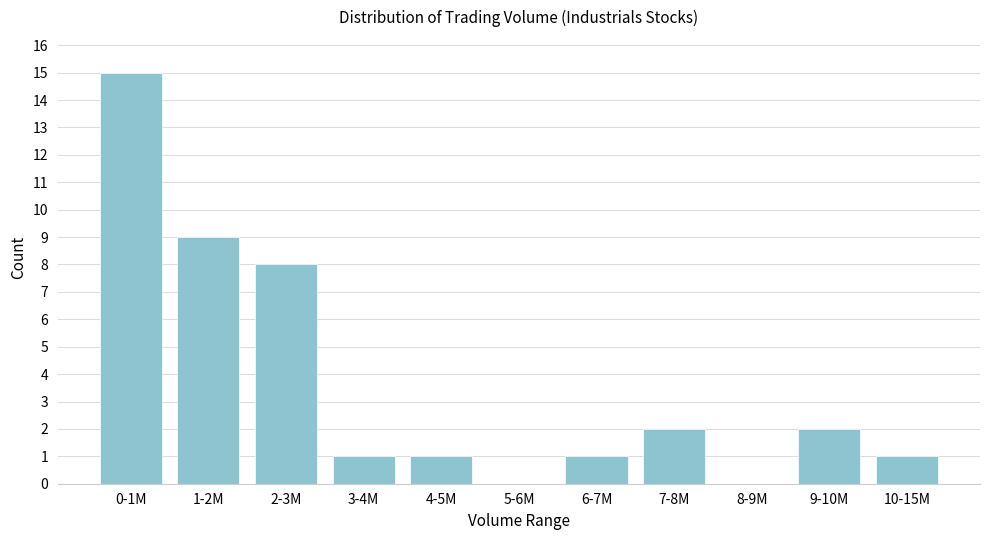

Reading left to right, list all the values displayed in this chart.

0-1M=15	1-2M=9	2-3M=8	3-4M=1	4-5M=1	5-6M=0	6-7M=1	7-8M=2	8-9M=0	9-10M=2	10-15M=1